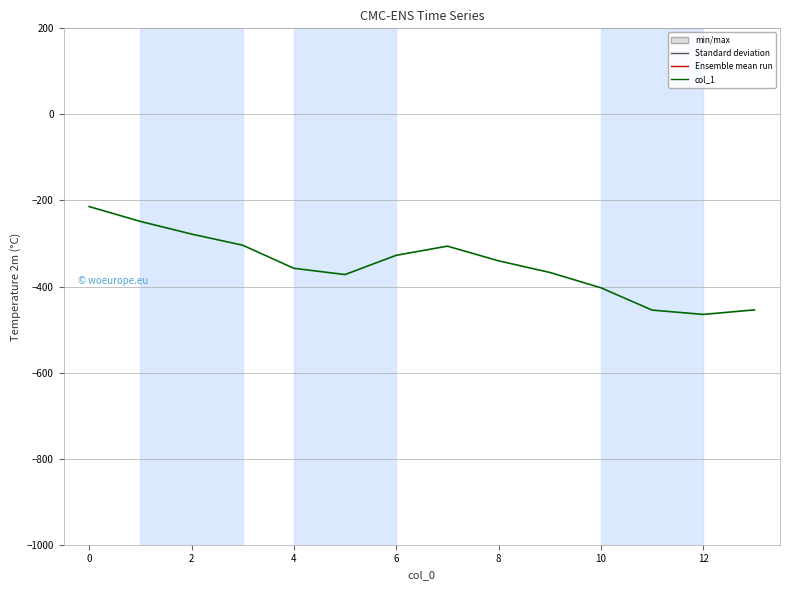

What is the maximum value shown in the chart?

-214.2